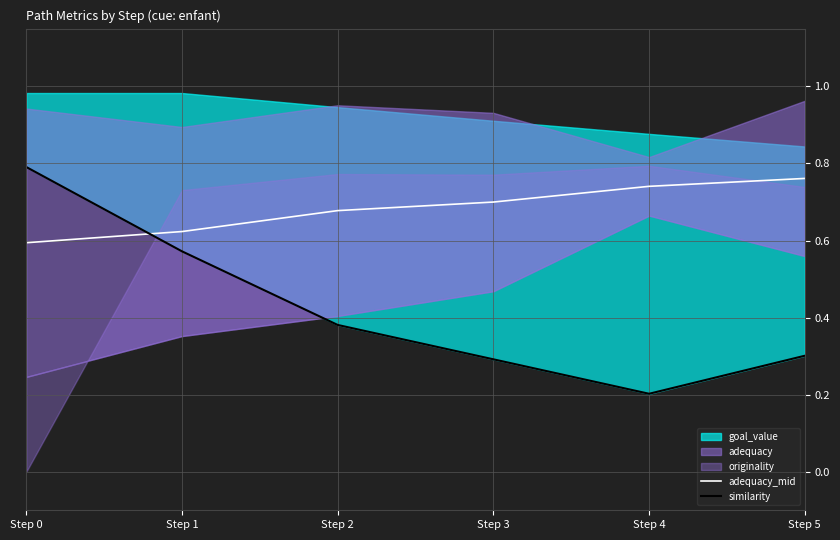

True or false: adequacy_mid has a value of 0.7 at Step 3.

True